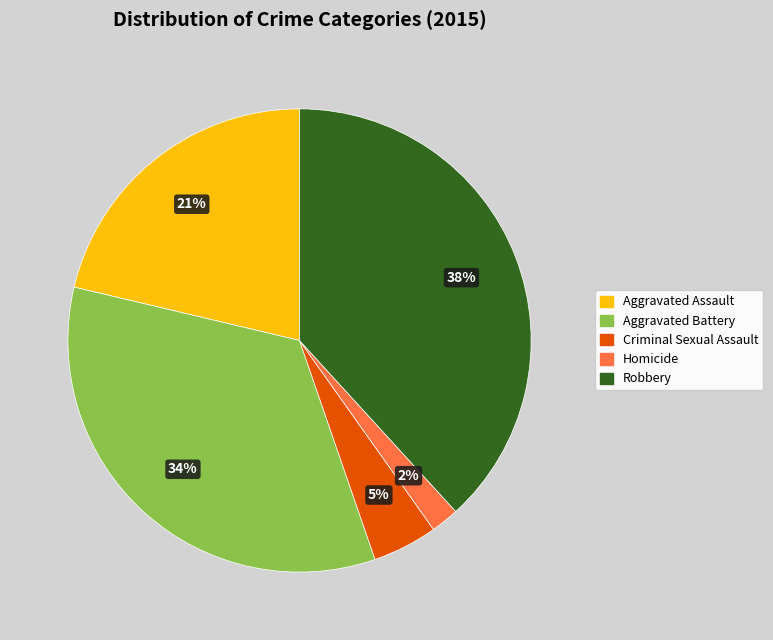

Does any single category account for the majority?

No